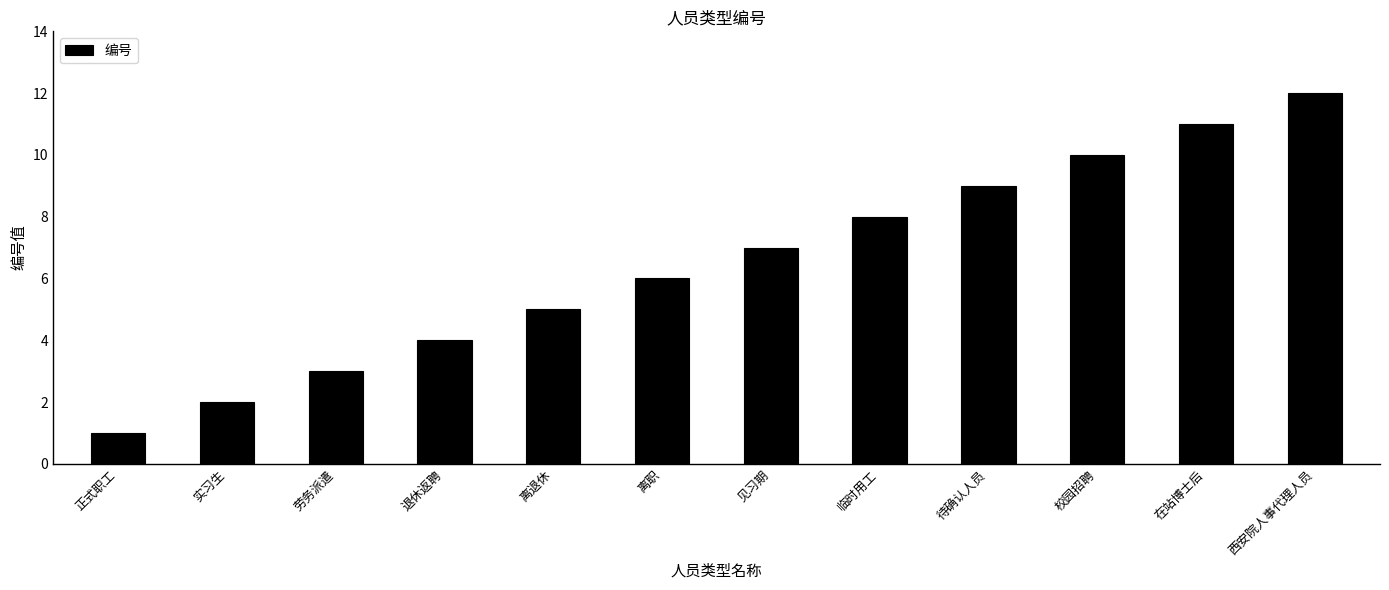

What is the label of the 5th bar from the left?

离退休